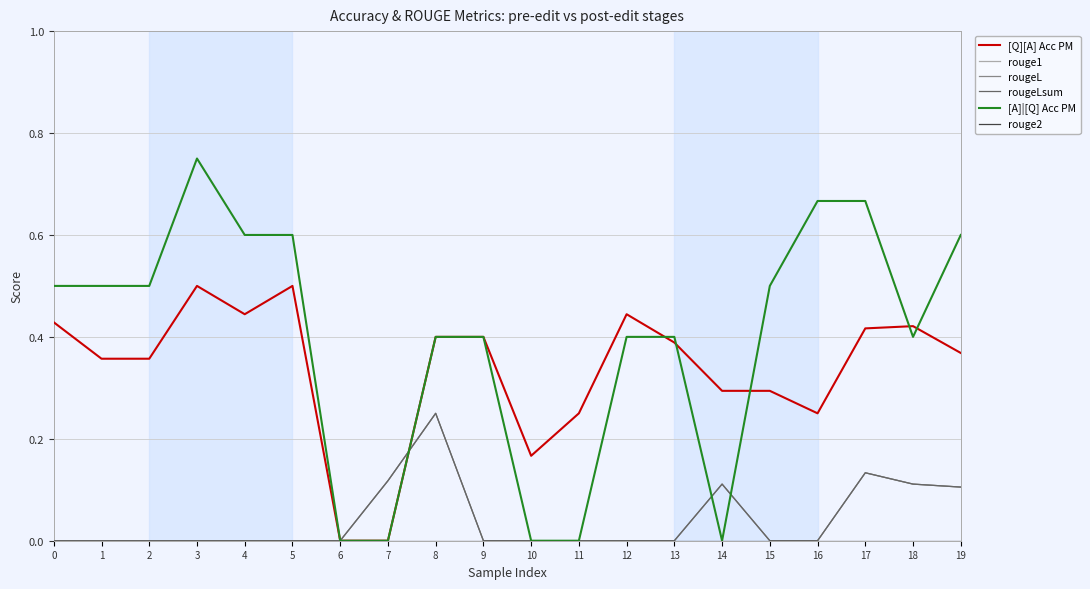

Count the rouge1 values in the range 0 to 1.

20